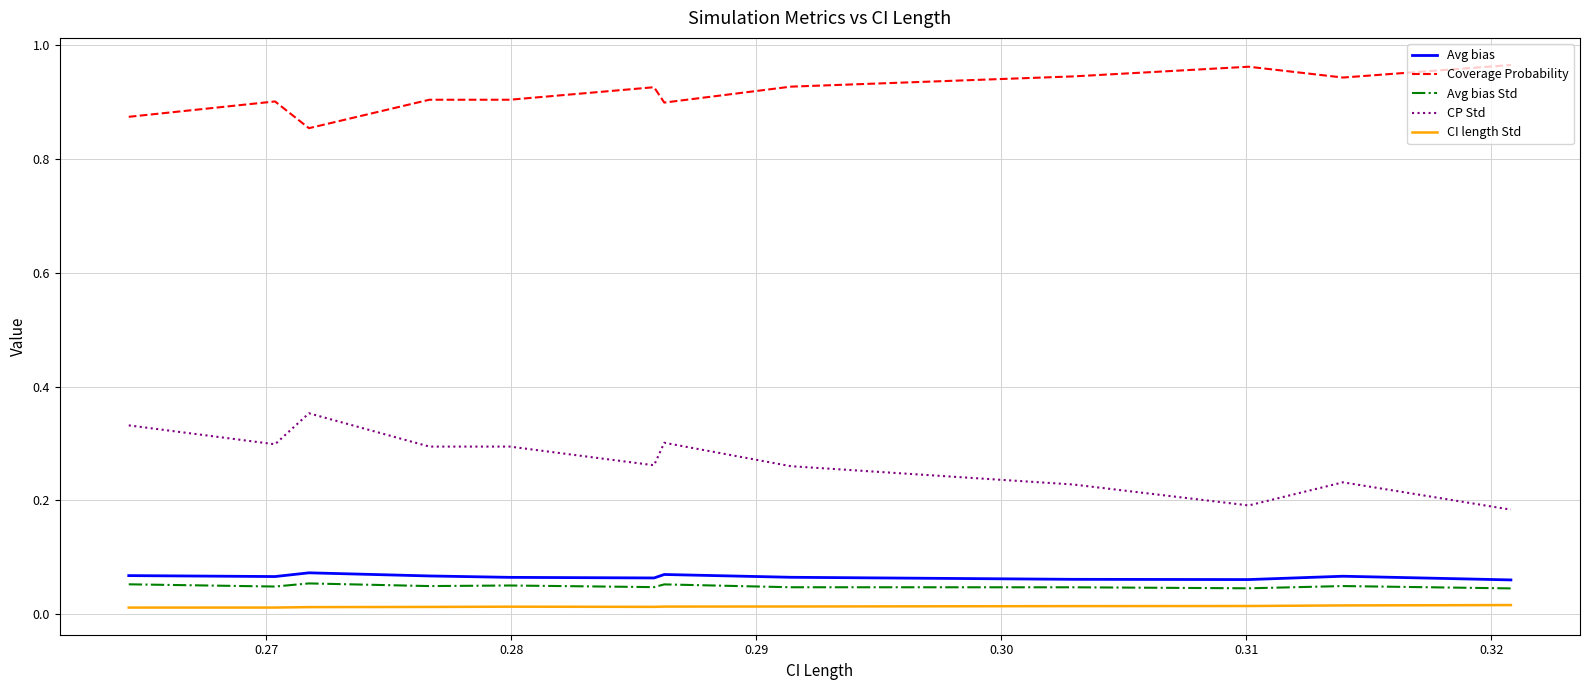

True or false: Avg bias and CI length Std intersect in this chart.

False